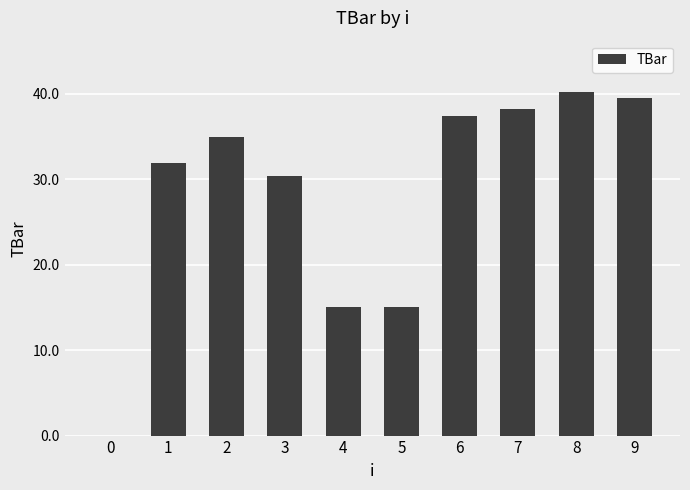

How many categories are shown in the chart?

10